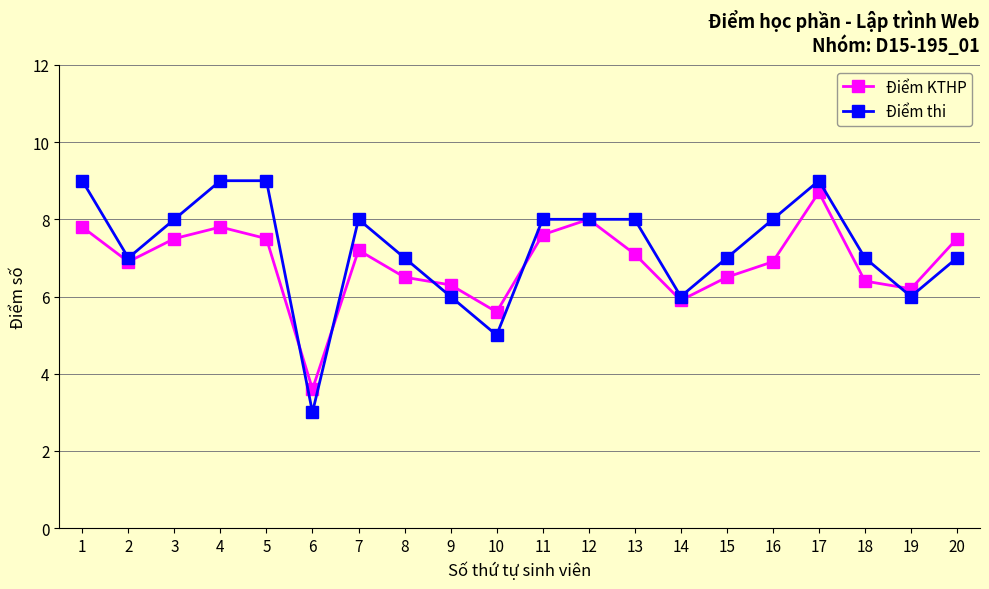

What is the difference between the highest and lowest values at 1?

1.2